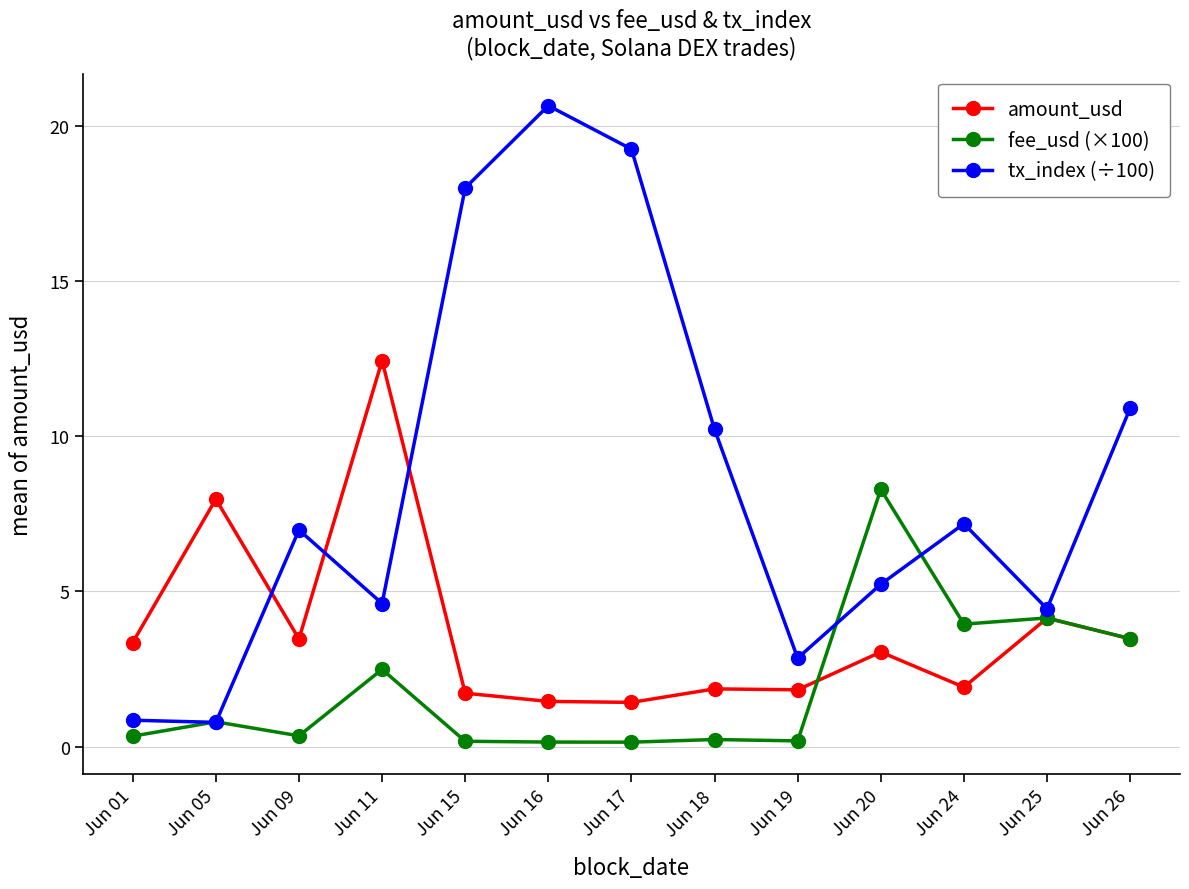

At which label does amount_usd first exceed 3?

Jun 01